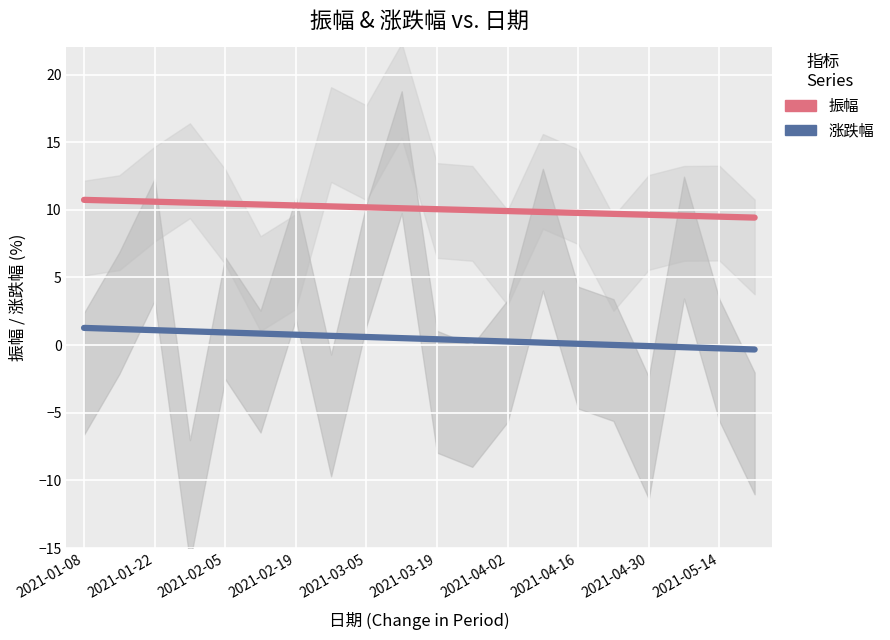

Reading right to left, list all the values displayed in this chart.

振幅: 9.4	9.5	9.6	9.6	9.7	9.8	9.8	9.9	10.0	10.0	10.1	10.2	10.3	10.3	10.4	10.5	10.5	10.6	10.7	10.7
涨跌幅: -0.3	-0.2	-0.2	-0.1	0.0	0.1	0.2	0.3	0.4	0.4	0.5	0.6	0.7	0.8	0.9	0.9	1.0	1.1	1.2	1.3